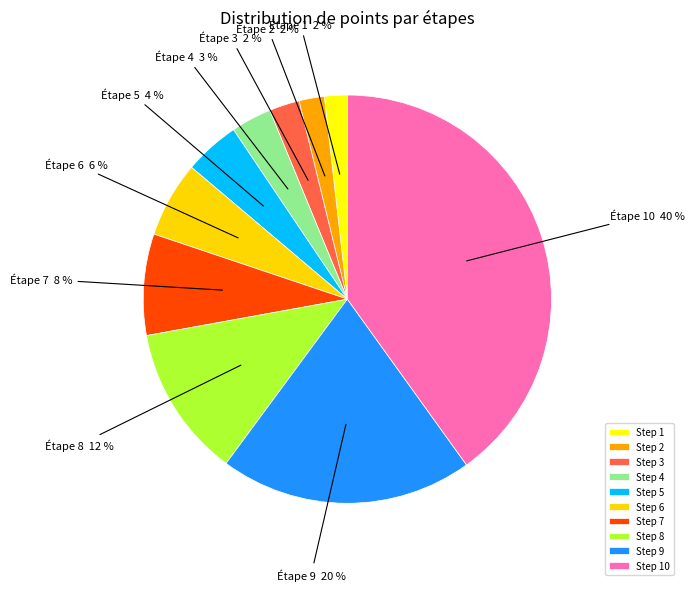

To the nearest percent, what percentage of the pie is Step 5?

4%